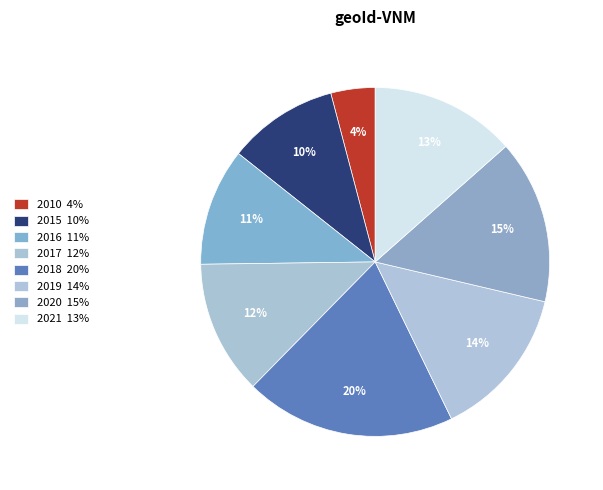

How many segments does this pie chart have?

8